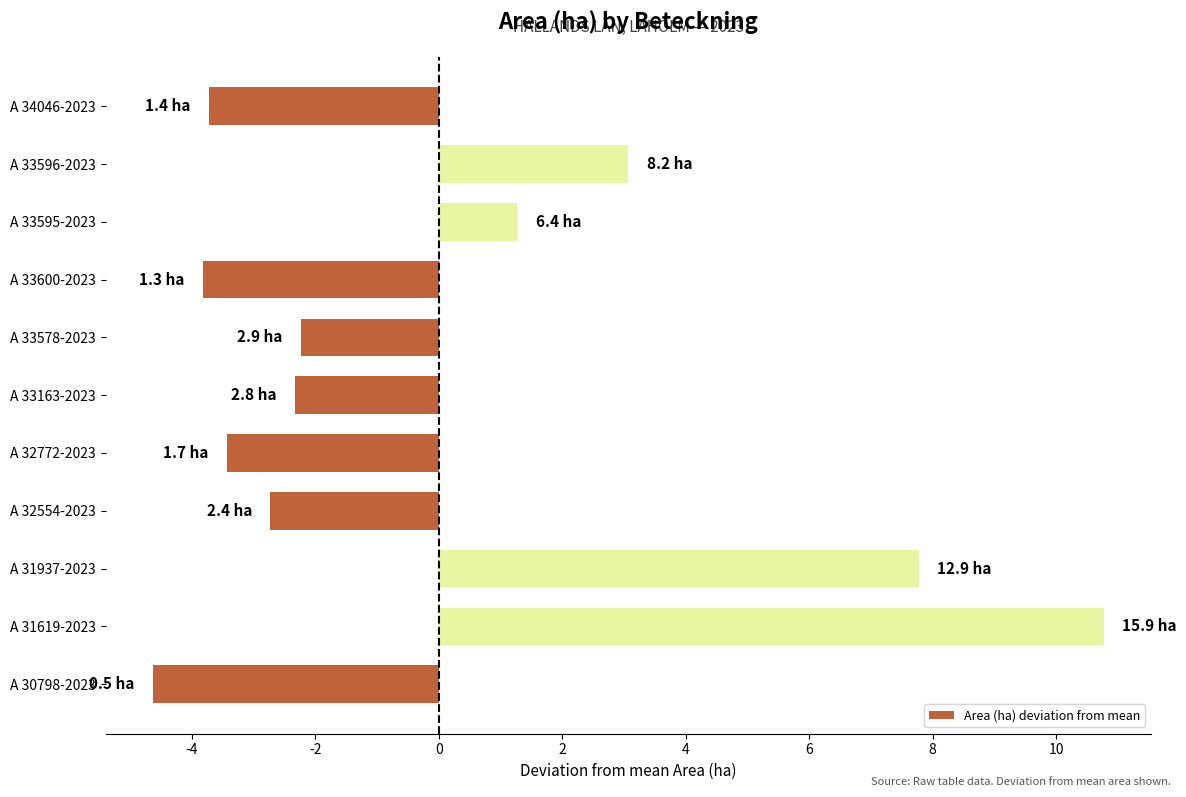

At which category does the chart reach its minimum across all series?

A 30798-2023